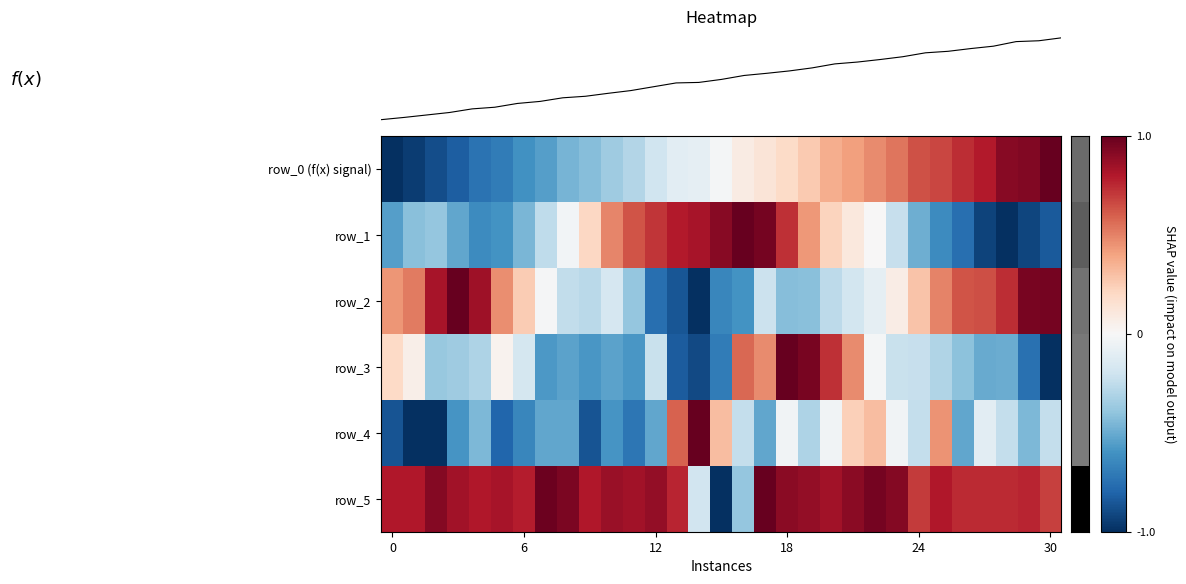

How many negative values does the row_1 series have?

17